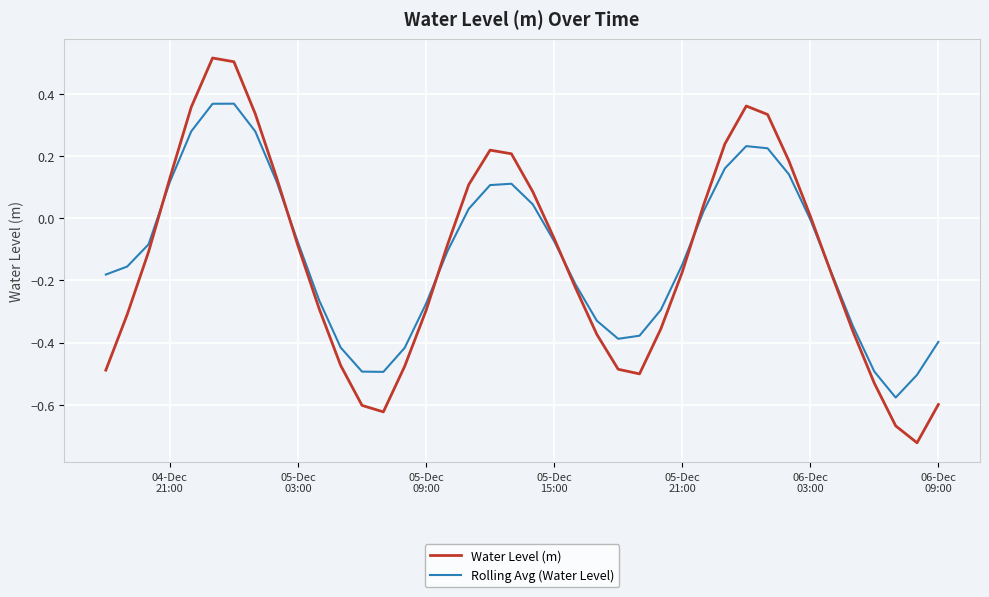

How many lines are shown in the chart?

2